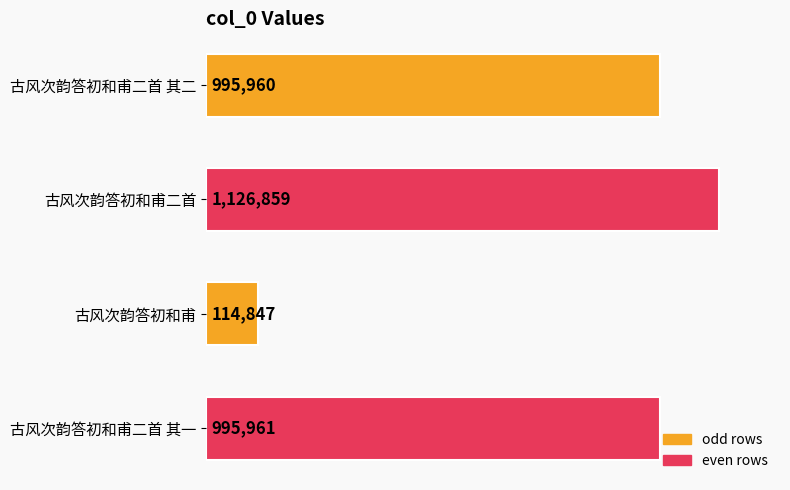

Count the number of values greater than 995961.

1